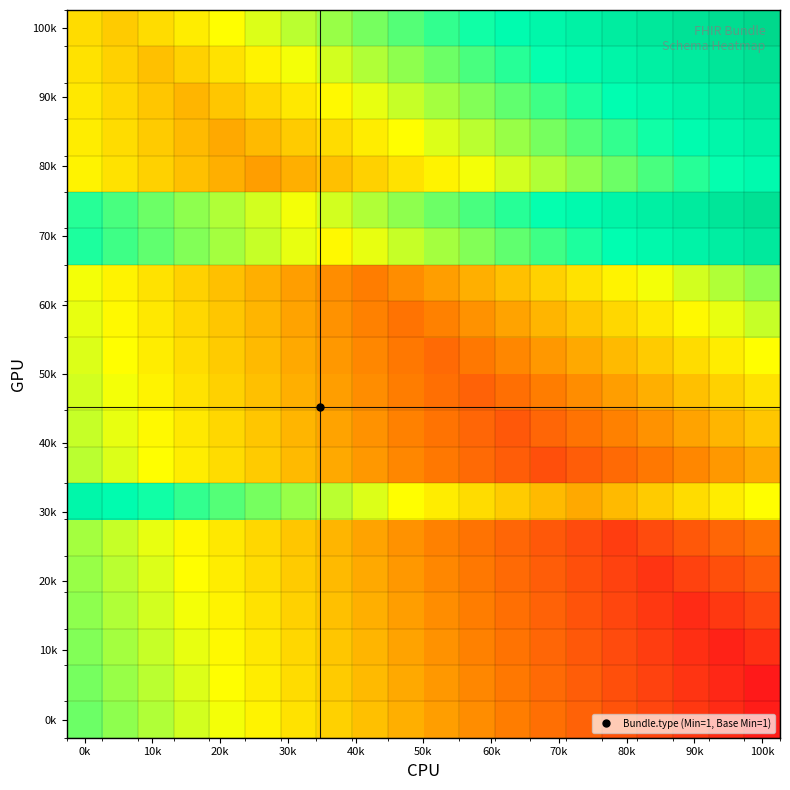

At which category does the chart reach its peak across all series?

100k